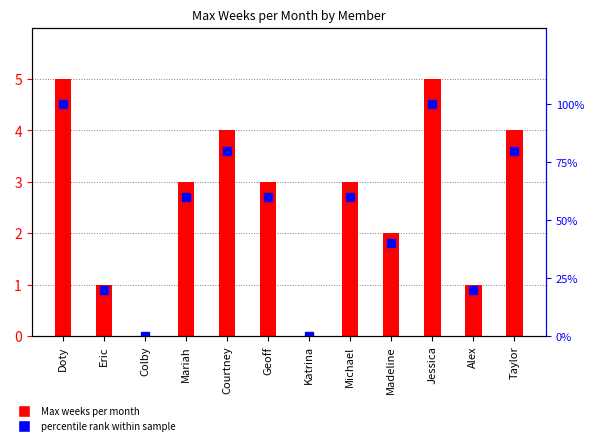

How many categories are shown in the chart?

12